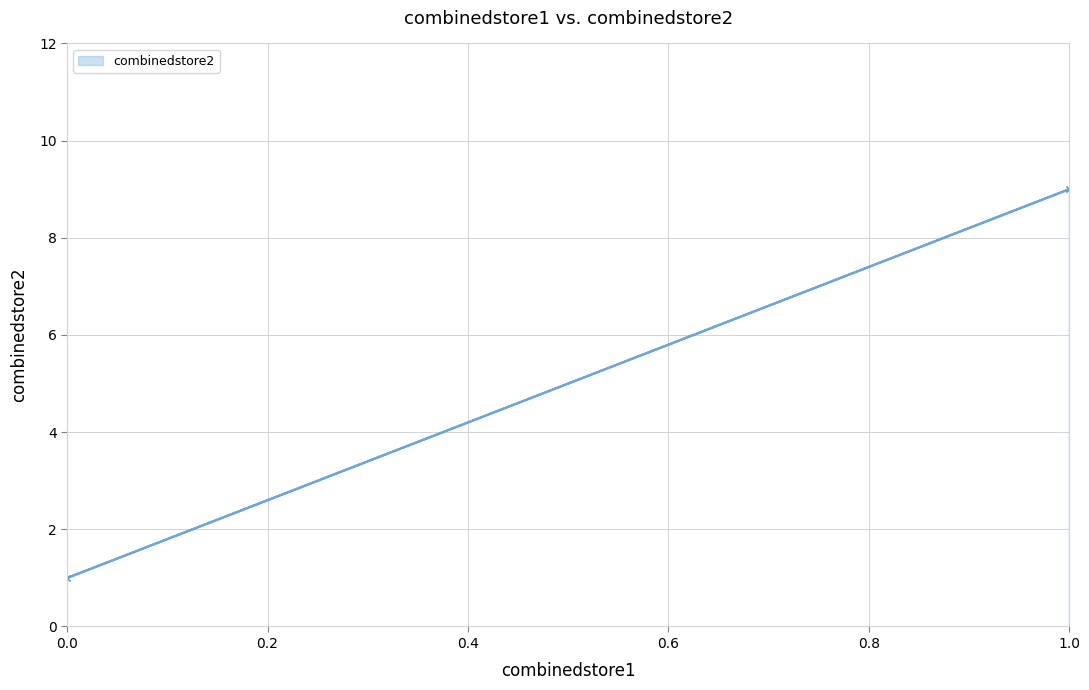

Does the chart have visible grid lines?

Yes